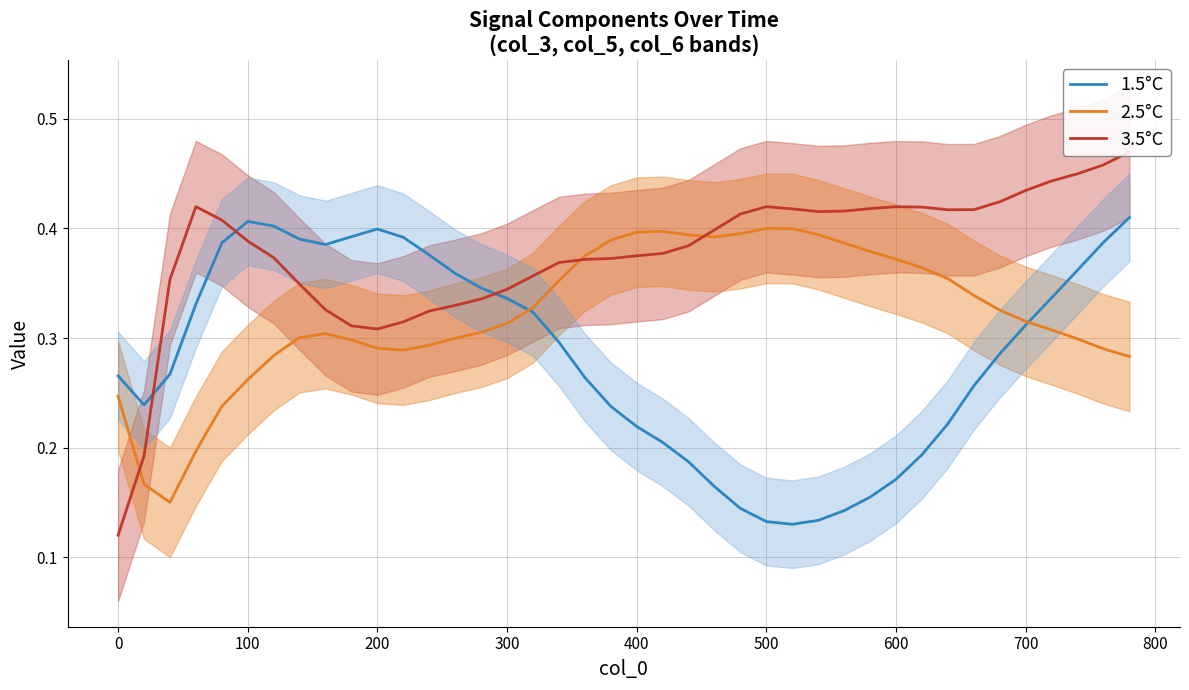

How many intersections are there between 2.5°C and 3.5°C?

3